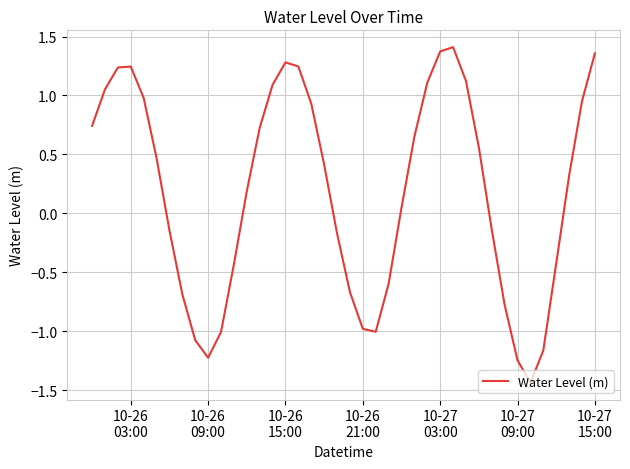

Is this an area chart (filled region under the line)?

No